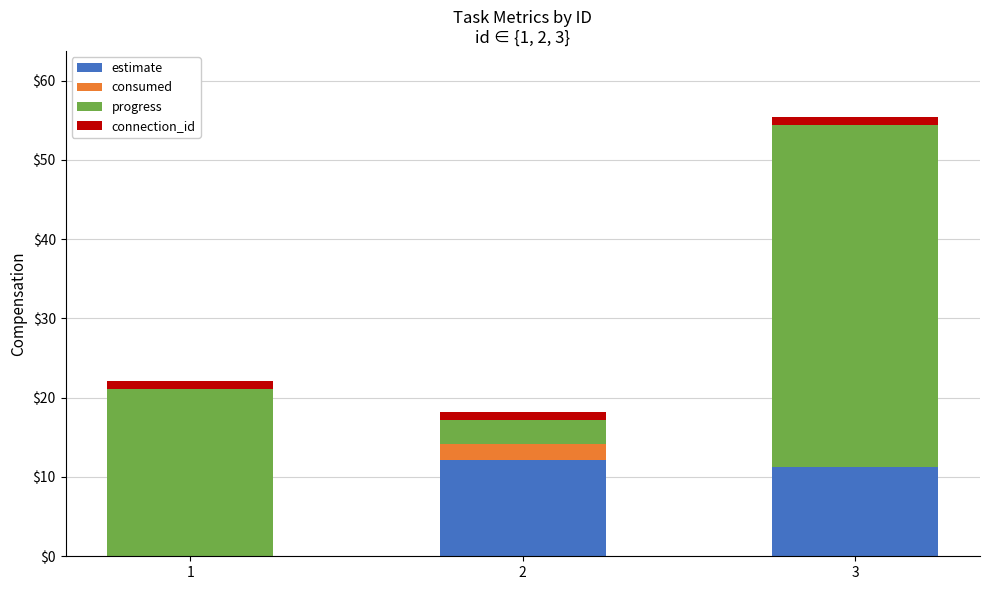

What is the maximum value for estimate?

12.1